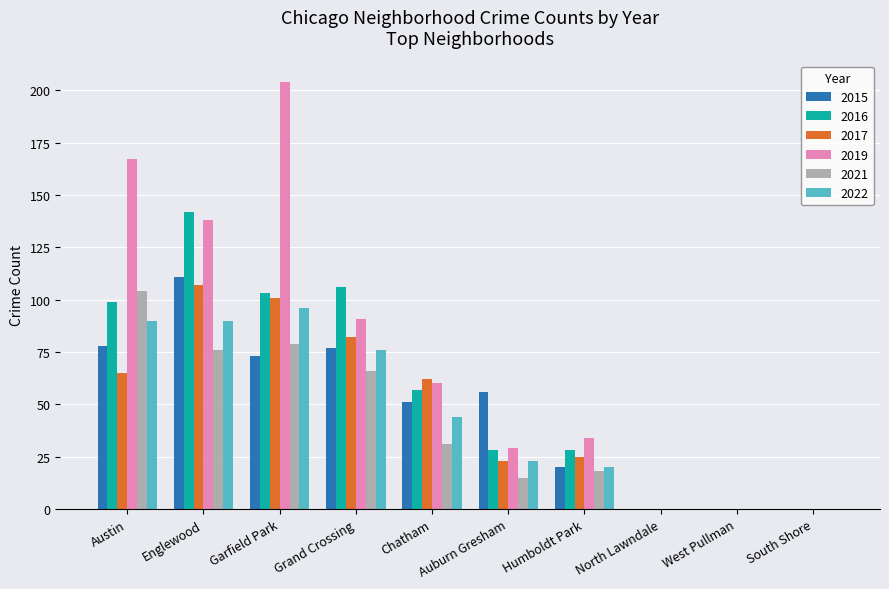

Reading left to right, extract all data points from this chart.

2015: Austin=78	Englewood=111	Garfield Park=73	Grand Crossing=77	Chatham=51	Auburn Gresham=56	Humboldt Park=20	North Lawndale=0	West Pullman=0	South Shore=0
2016: Austin=99	Englewood=142	Garfield Park=103	Grand Crossing=106	Chatham=57	Auburn Gresham=28	Humboldt Park=28	North Lawndale=0	West Pullman=0	South Shore=0
2017: Austin=65	Englewood=107	Garfield Park=101	Grand Crossing=82	Chatham=62	Auburn Gresham=23	Humboldt Park=25	North Lawndale=0	West Pullman=0	South Shore=0
2019: Austin=167	Englewood=138	Garfield Park=204	Grand Crossing=91	Chatham=60	Auburn Gresham=29	Humboldt Park=34	North Lawndale=0	West Pullman=0	South Shore=0
2021: Austin=104	Englewood=76	Garfield Park=79	Grand Crossing=66	Chatham=31	Auburn Gresham=15	Humboldt Park=18	North Lawndale=0	West Pullman=0	South Shore=0
2022: Austin=90	Englewood=90	Garfield Park=96	Grand Crossing=76	Chatham=44	Auburn Gresham=23	Humboldt Park=20	North Lawndale=0	West Pullman=0	South Shore=0